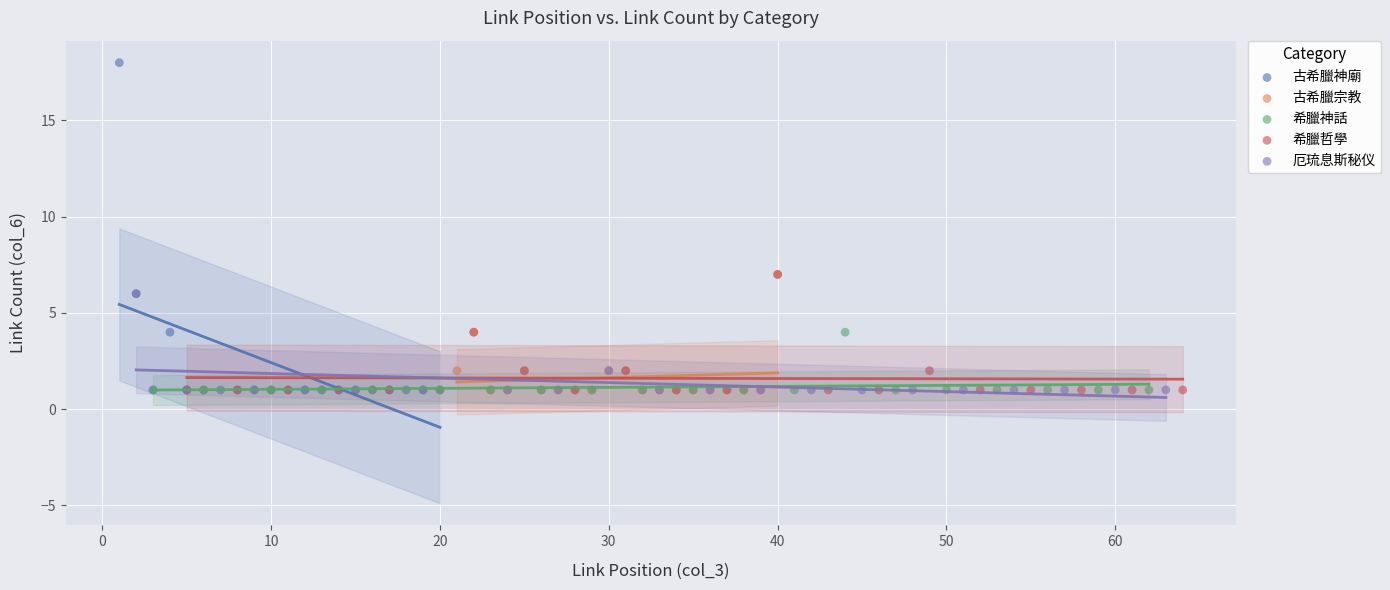

Which series has the largest Y range (max minus min)?

古希臘神廟